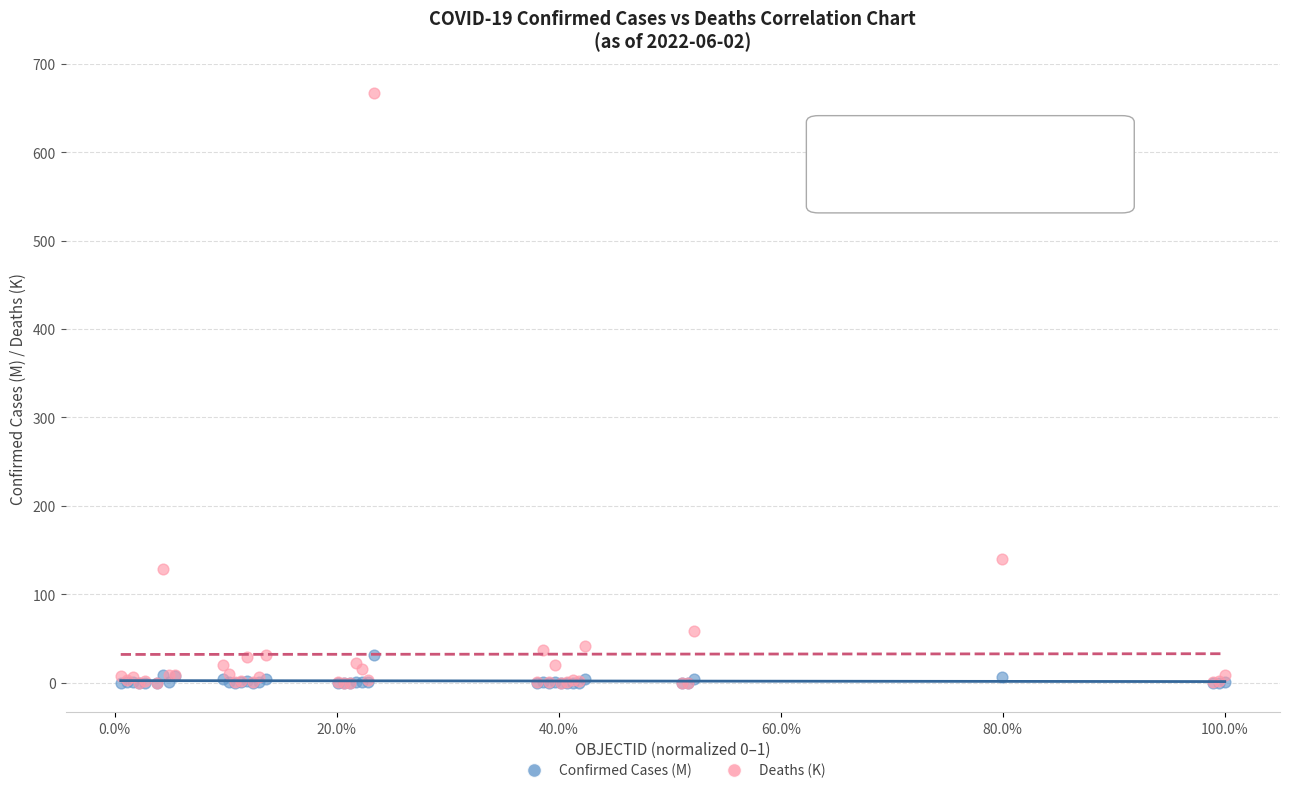

In the Deaths (K) series, what Y value is closest to 333?

139.9